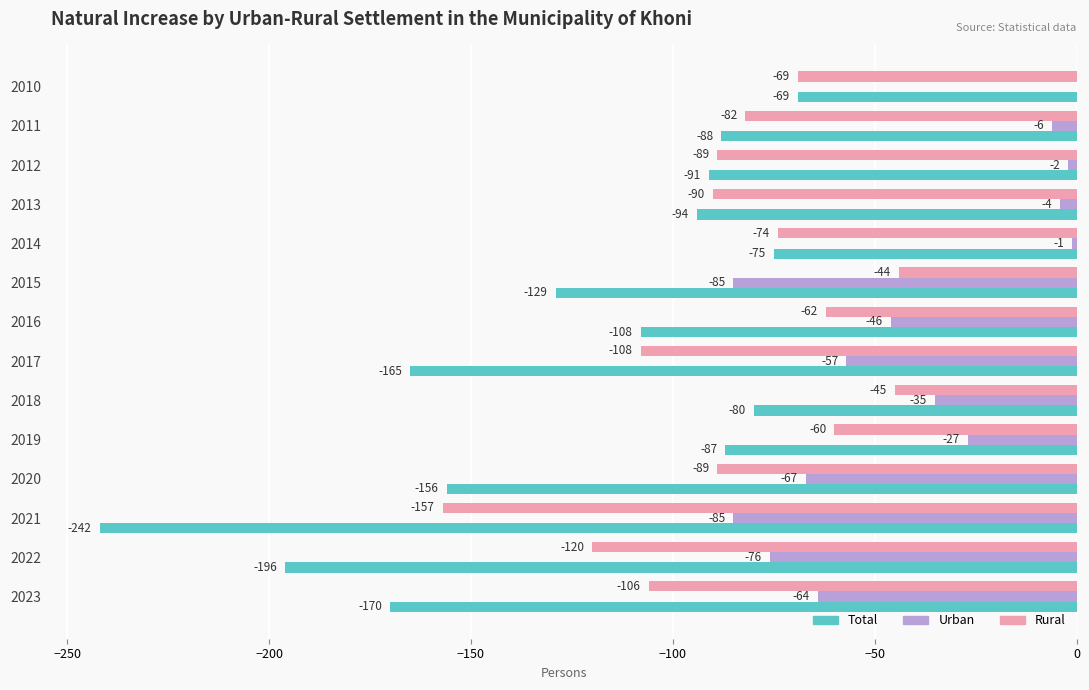

Read the Rural value at 2019, to the nearest 50.

-50